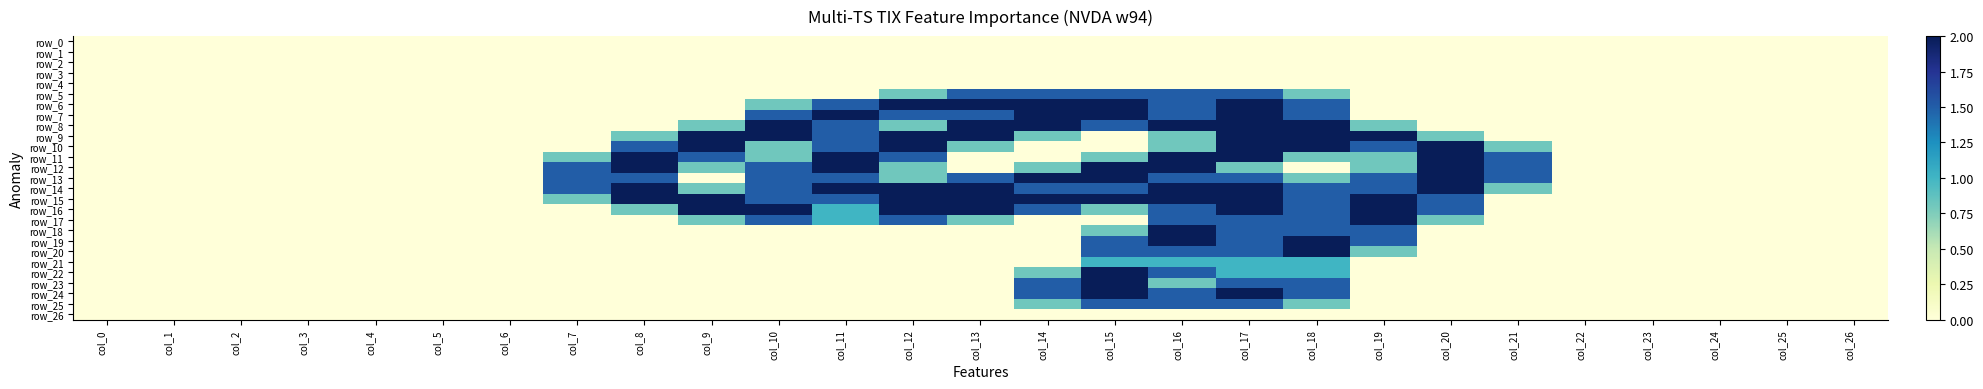

Which has a higher value, col_18 or col_6?

col_18